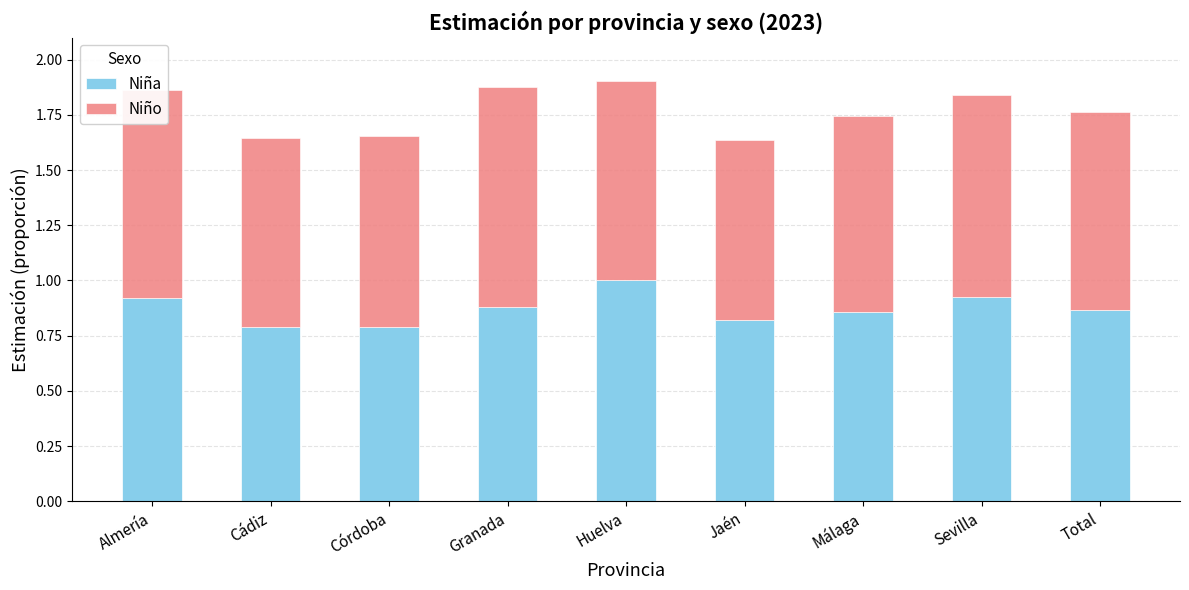

What is the sum of all Niña values?

7.8